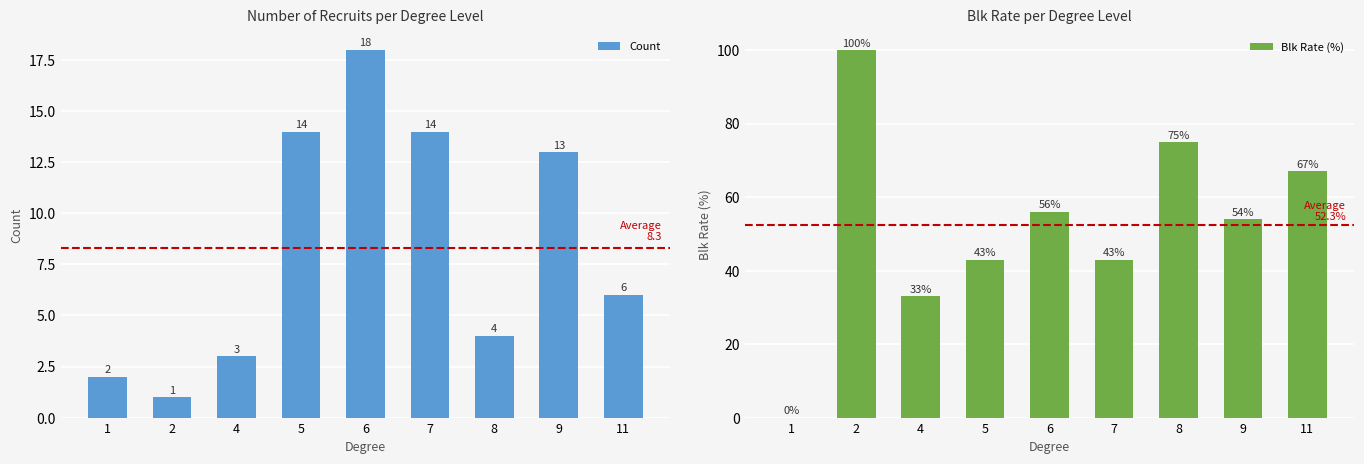

Does the chart contain any negative values?

No